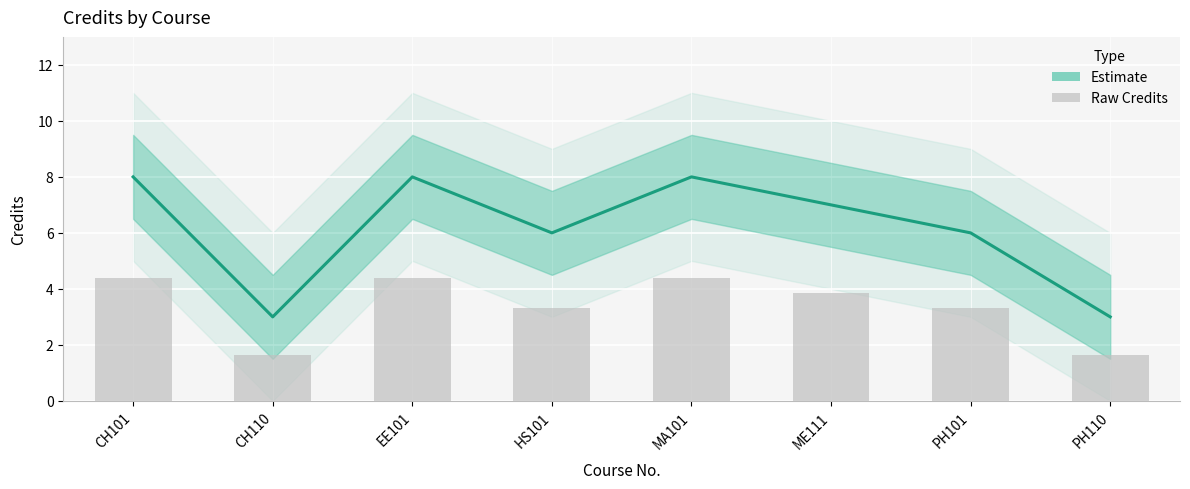

What is the sum of the values at ME111 and PH101?

13